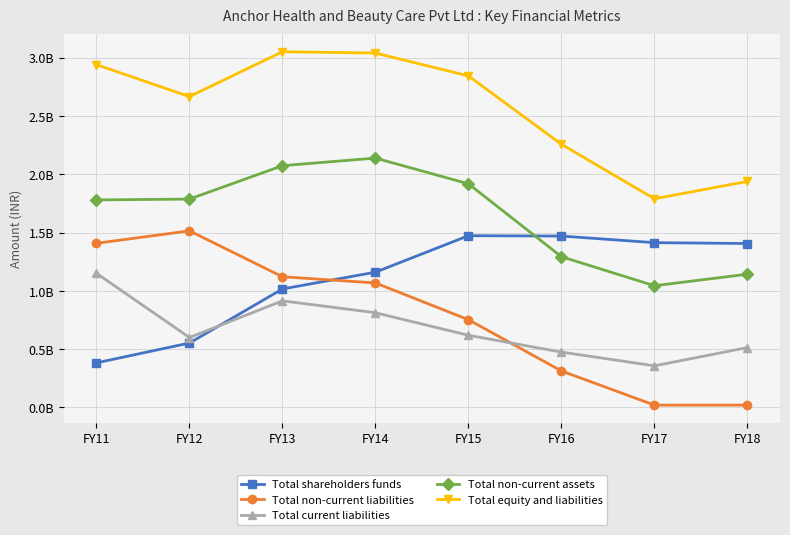

True or false: Total equity and liabilities and Total non-current liabilities cross at least once.

False